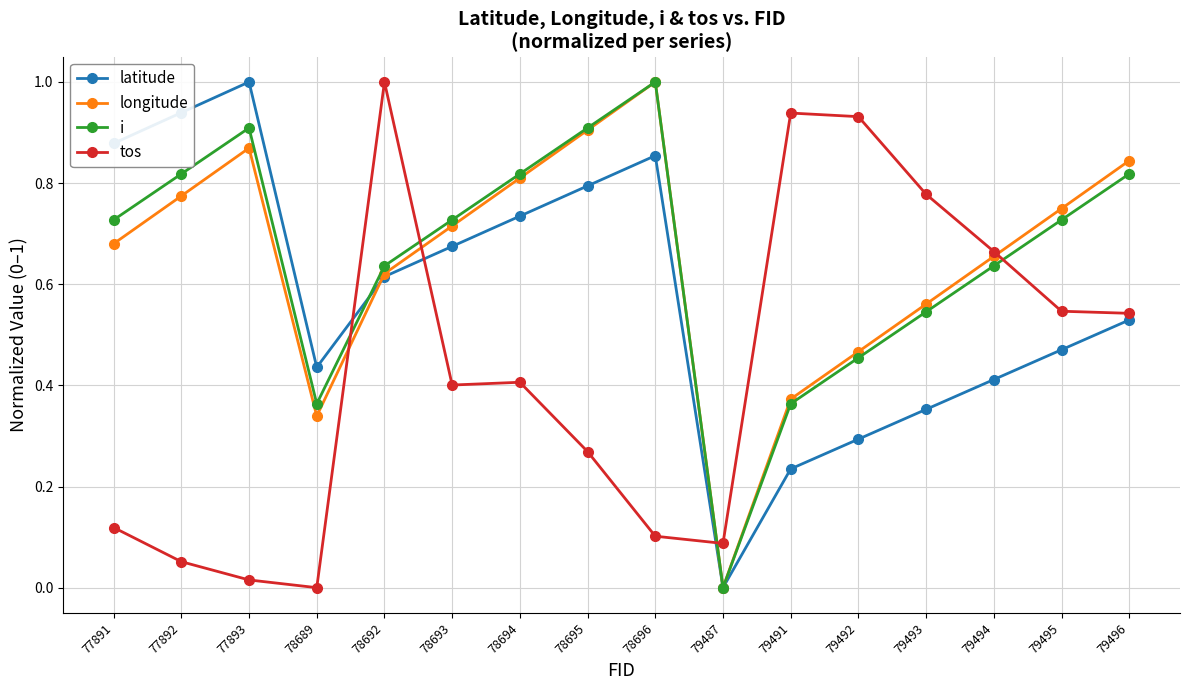

List the labels in order of latitude value, smallest first.

79487, 79491, 79492, 79493, 79494, 78689, 79495, 79496, 78692, 78693, 78694, 78695, 78696, 77891, 77892, 77893